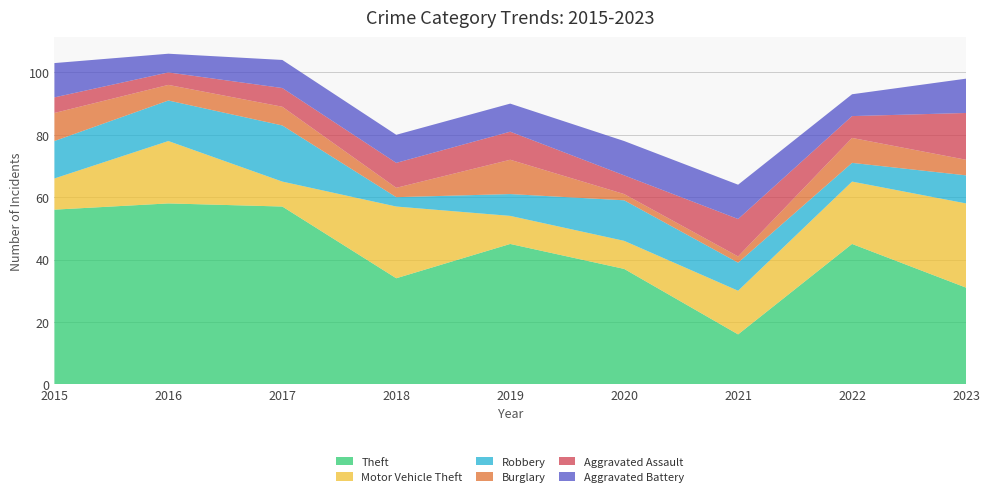

Reading left to right, what are all the values shown in this chart?

Theft: 56	58	57	34	45	37	16	45	31
Motor Vehicle Theft: 10	20	8	23	9	9	14	20	27
Robbery: 12	13	18	3	7	13	9	6	9
Burglary: 9	5	6	3	11	2	2	8	5
Aggravated Assault: 5	4	6	8	9	6	12	7	15
Aggravated Battery: 11	6	9	9	9	11	11	7	11